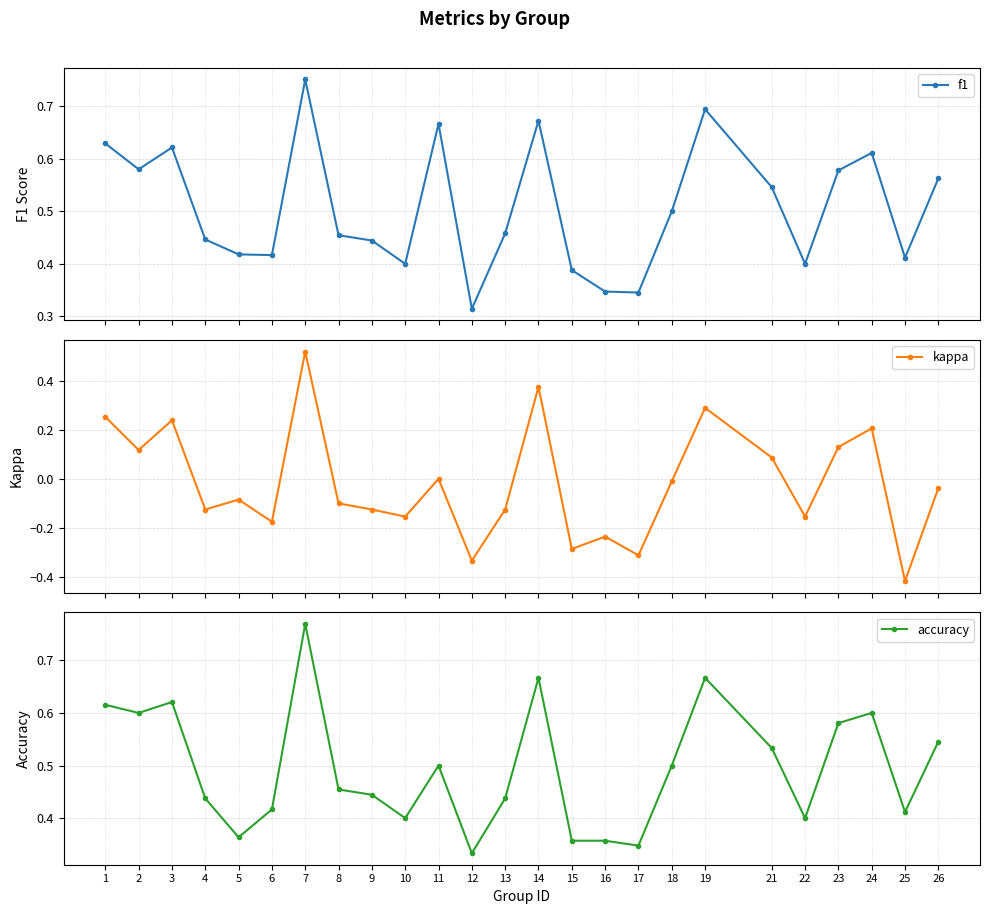

Which has a higher value, 26 or 12?

26